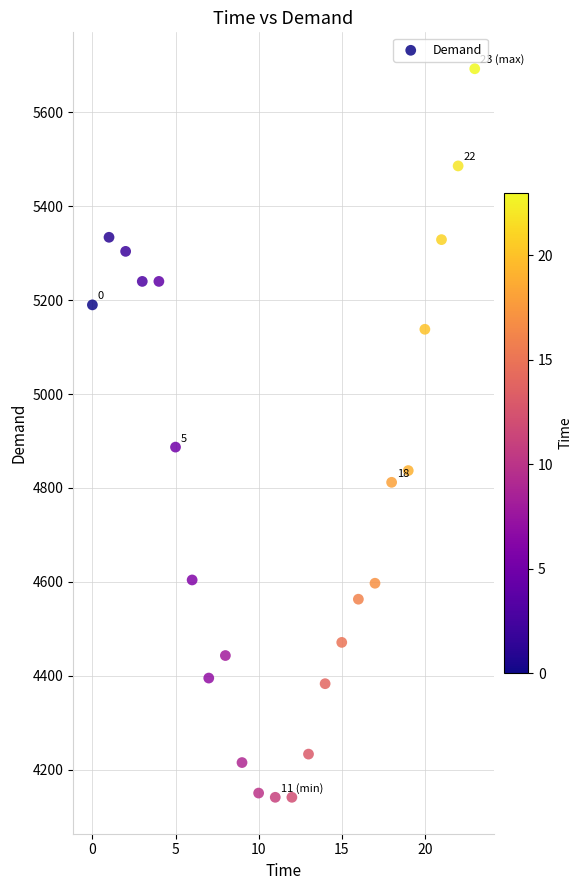

What is the range of Y values (max minus min)?

1552